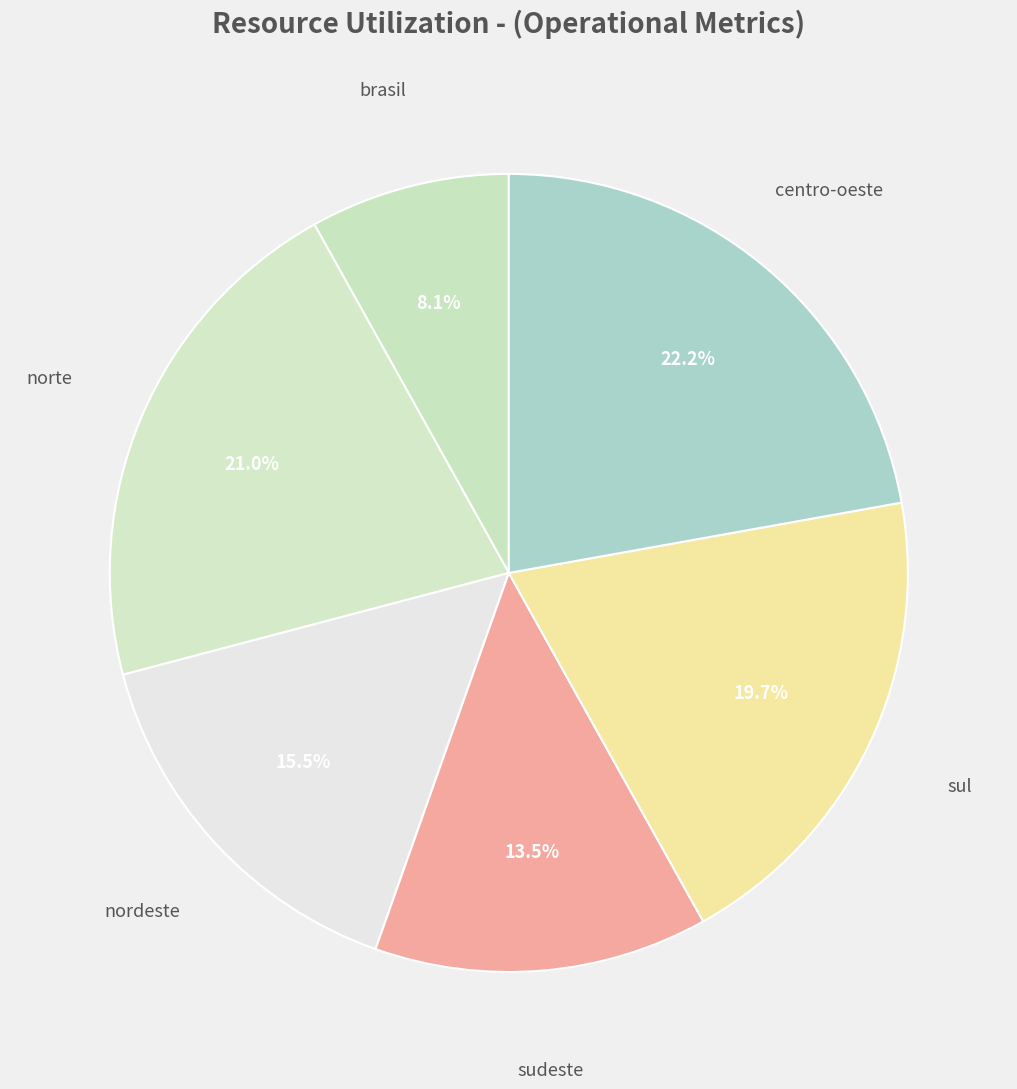

Between brasil and norte, which is larger?

norte